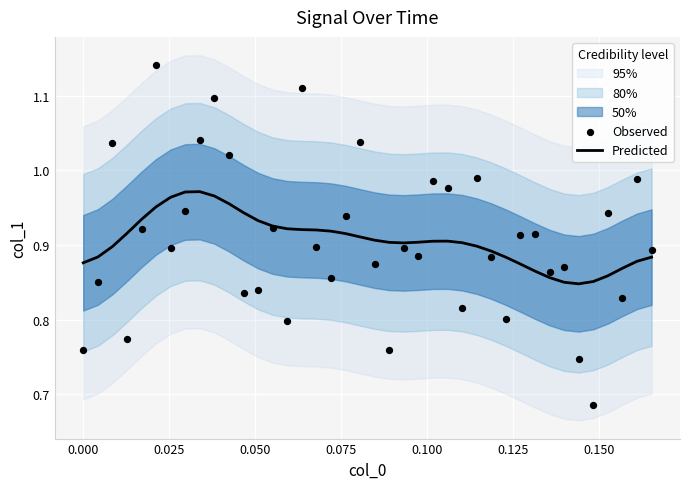

Is the value of Observed at 27 greater than the value of Predicted at 38?

Yes